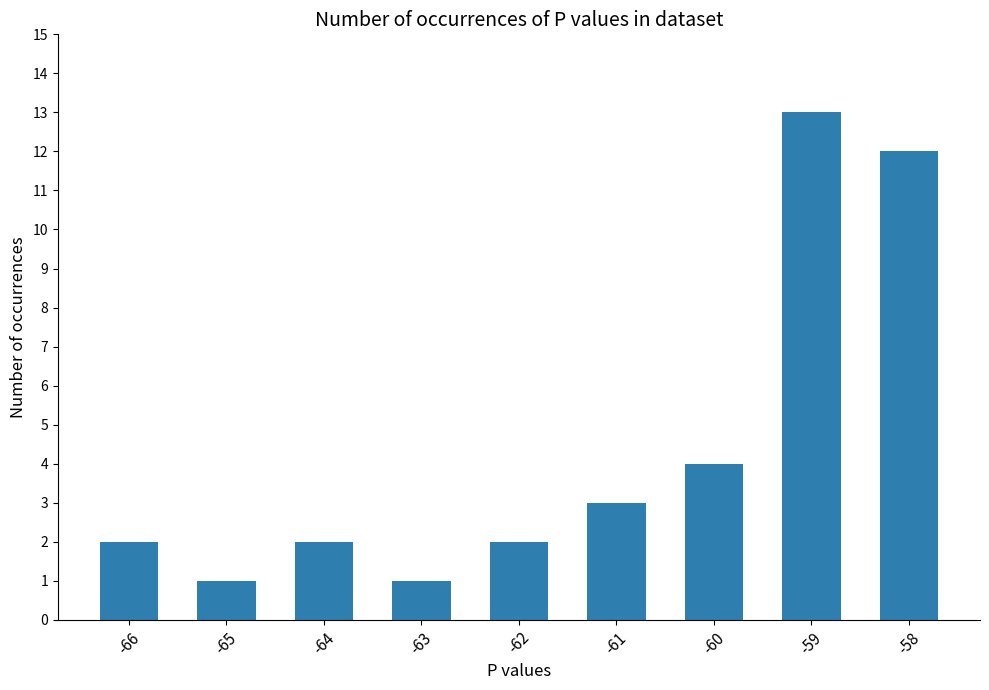

The value at -65 is 1. True or false?

True